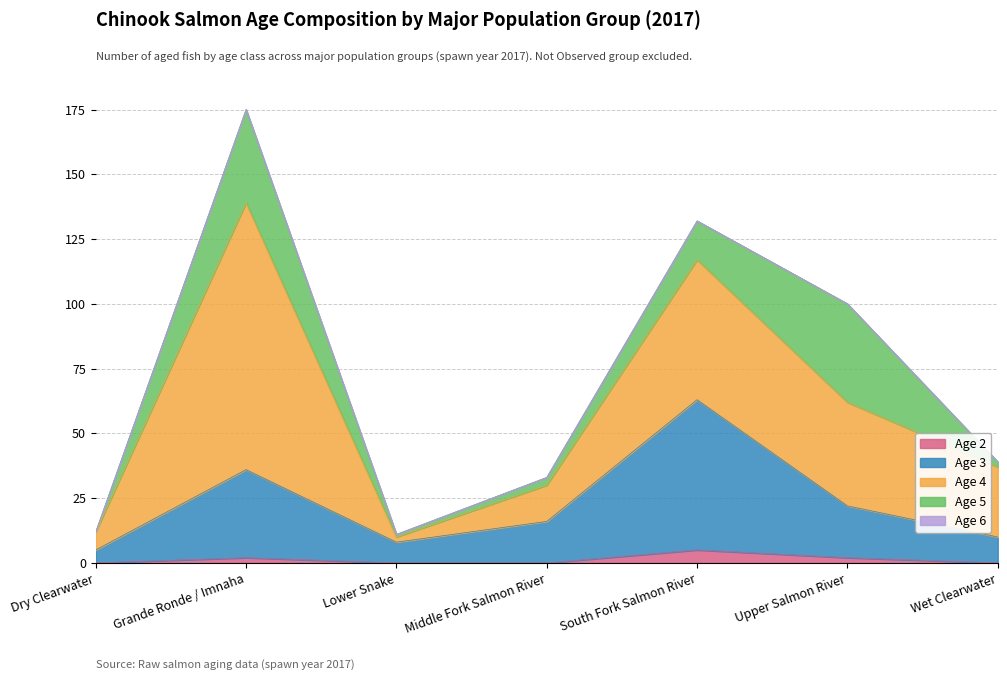

List the labels in order of age_4 value, largest first.

Grande Ronde / Imnaha, South Fork Salmon River, Upper Salmon River, Wet Clearwater, Middle Fork Salmon River, Dry Clearwater, Lower Snake